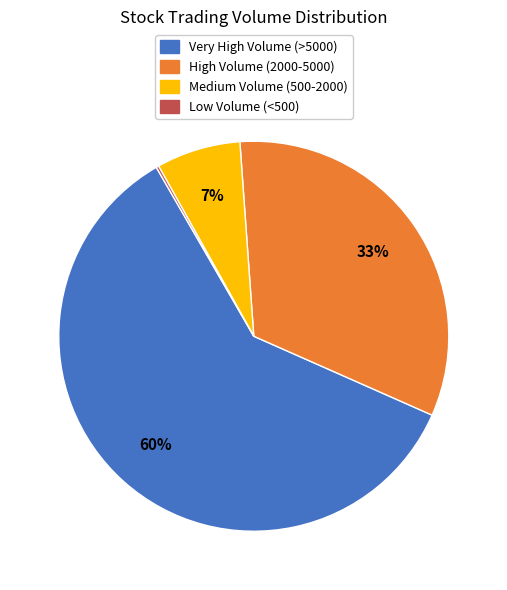

What is the largest slice in the pie chart?

Very High Volume (>5000)